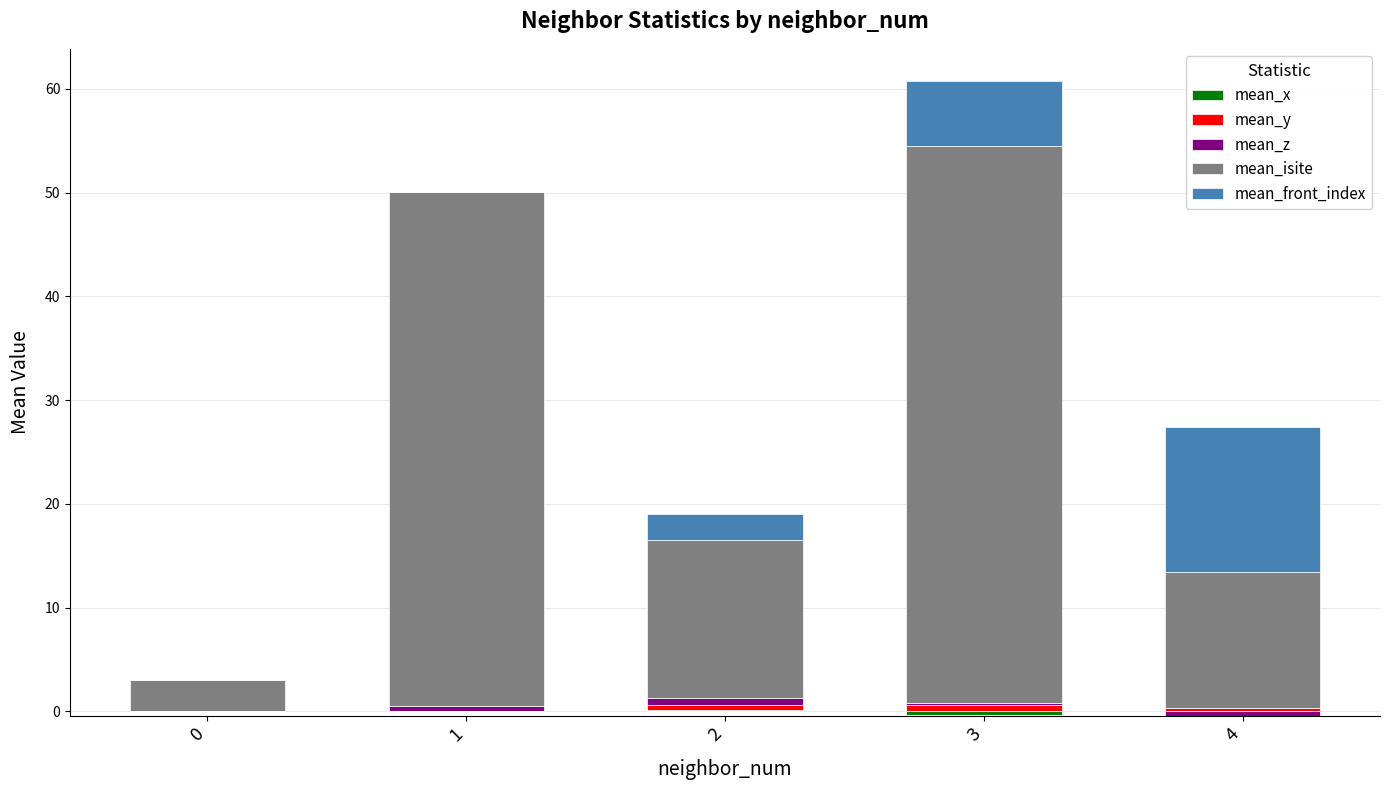

Which series has the widest spread of values?

mean_isite